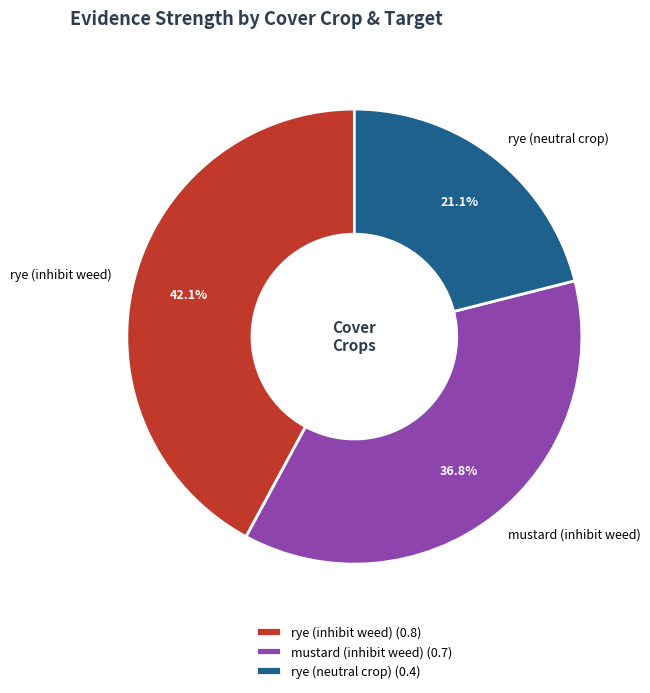

Does mustard (inhibit weed) represent more than half of the total?

No